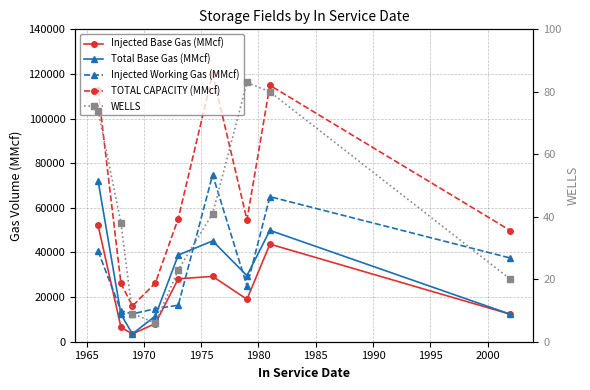

True or false: Total Base Gas (MMcf) and Injected Working Gas (MMcf) intersect in this chart.

True